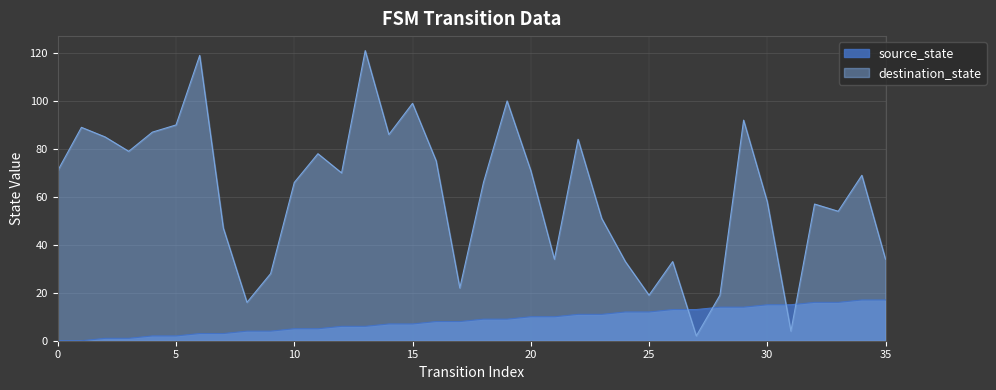

Does the chart display data point markers on the line(s)?

No